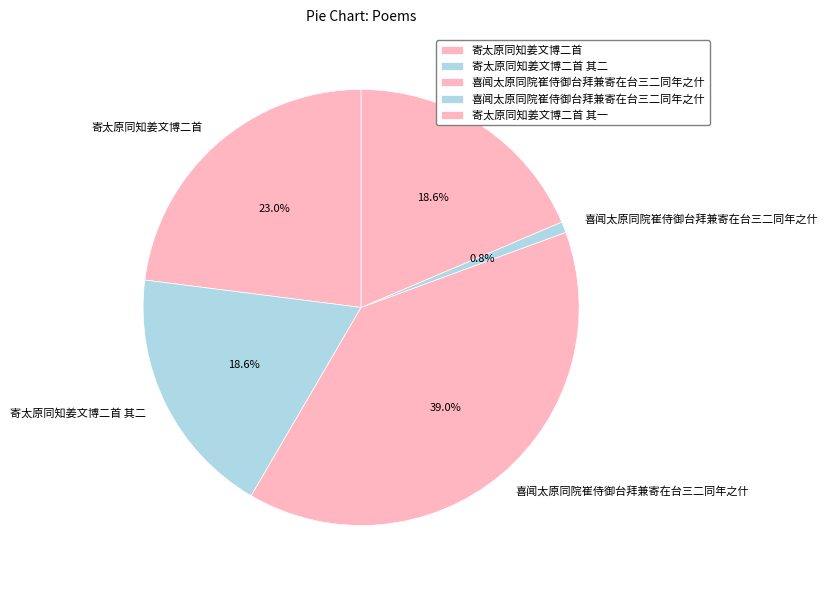

Is there any slice that represents more than half of the pie?

No